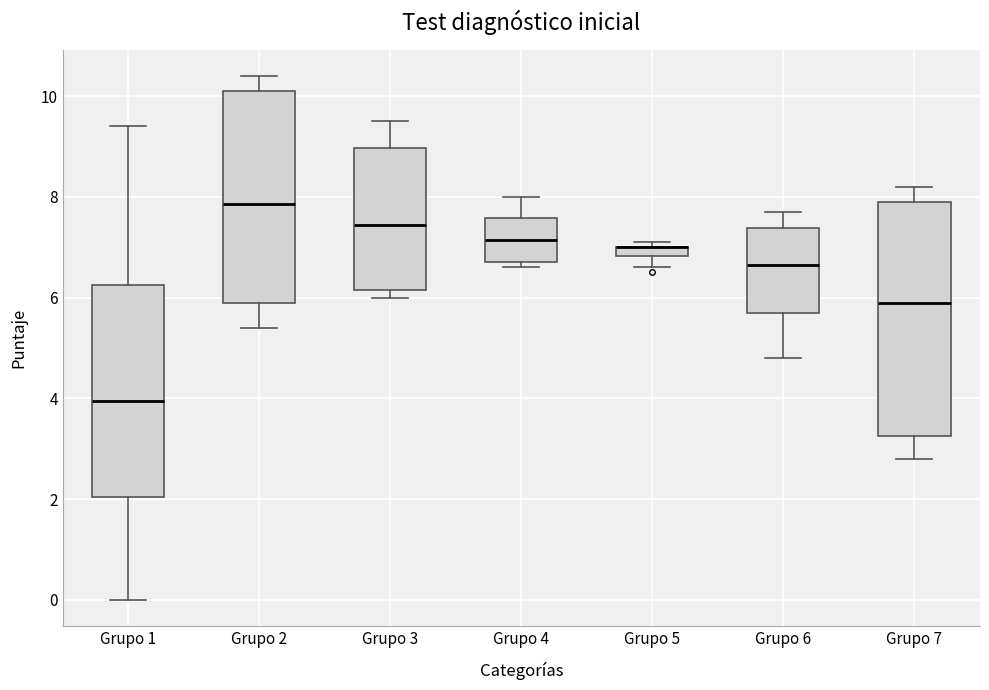

Where does the upper whisker of the box for Grupo 1 end on the y-axis? The values are not printed on the chart, so give them approximately, as read against the axis.

9.4